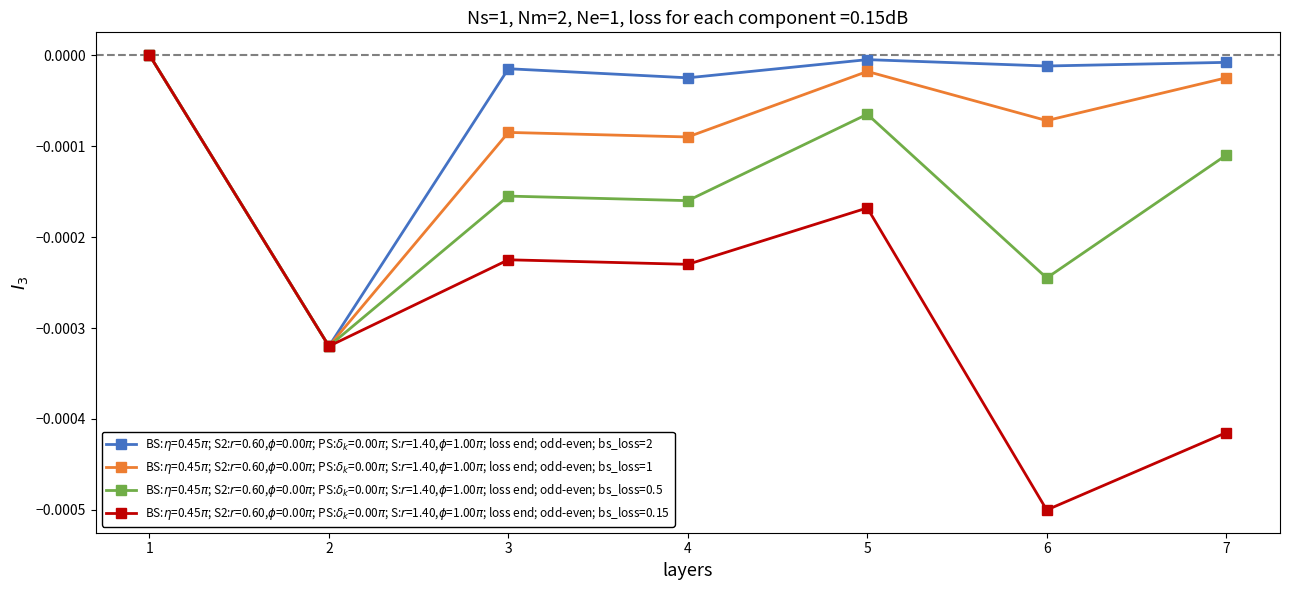

Which category has the lowest value across all series?

6